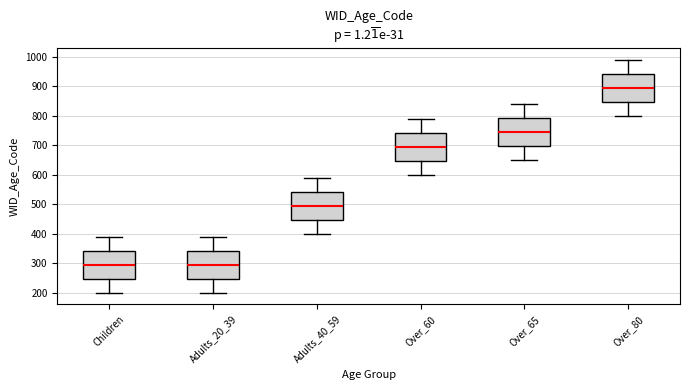

Reading left to right, transcribe this box plot: for each box, give where its median line is, the range the box spans, and where its two whiskers end, as read against the y-axis. The values are not printed on the chart, so give them approximately, as read against the axis.

Children: median 300, box 250 to 340, whiskers 200 to 390
Adults_20_39: median 300, box 250 to 340, whiskers 200 to 390
Adults_40_59: median 500, box 450 to 540, whiskers 400 to 590
Over_60: median 700, box 650 to 740, whiskers 600 to 790
Over_65: median 750, box 700 to 790, whiskers 650 to 840
Over_80: median 900, box 850 to 940, whiskers 800 to 990